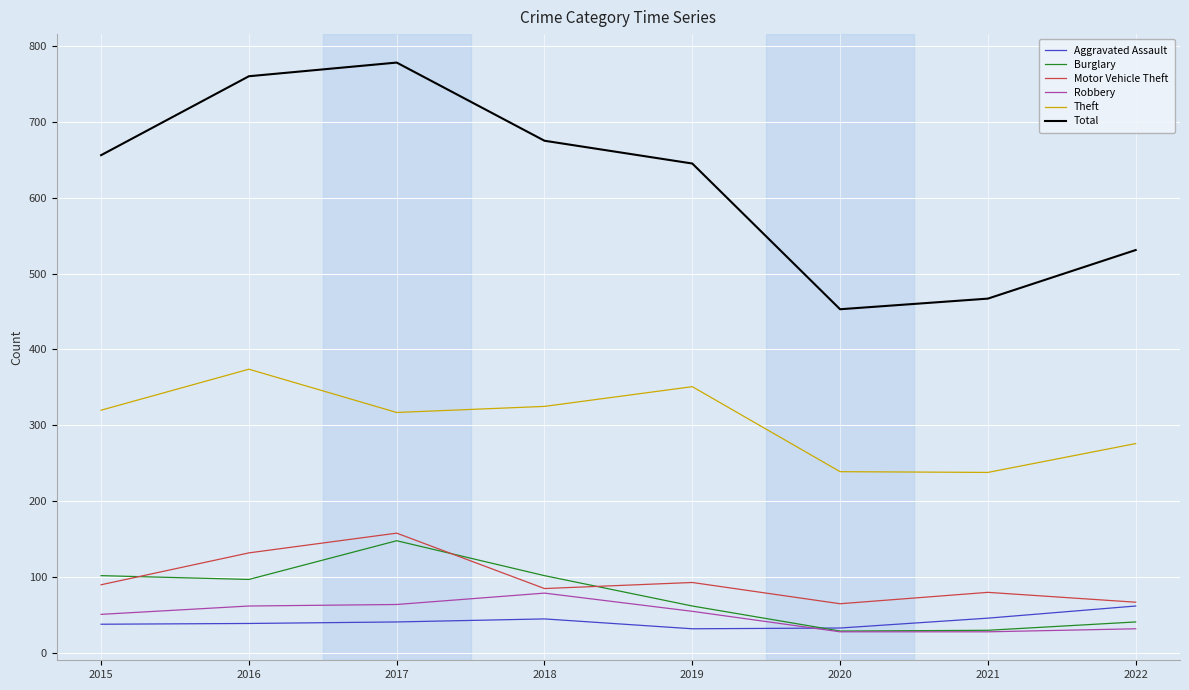

At how many categories does at least one series exceed 258?

8